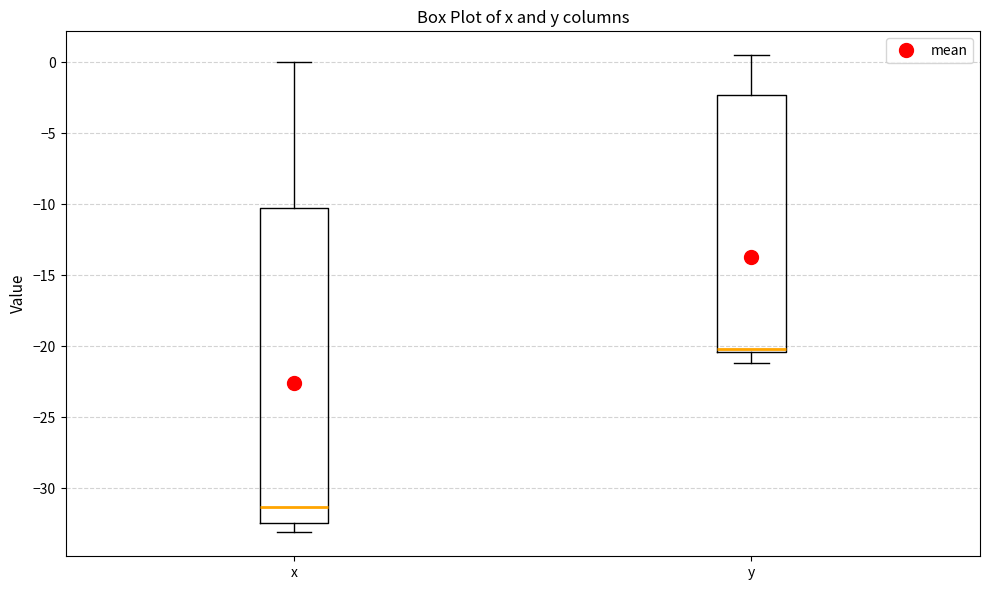

Reading left to right, read every box against the y-axis: the position of its median line, the range the box covers, and the ends of its whiskers. The values are not printed on the chart, so give them approximately, as read against the axis.

x: median -31.5, box -32.5 to -10.5, whiskers -33.0 to 0.0
y: median -20.0, box -20.5 to -2.5, whiskers -21.0 to 0.5